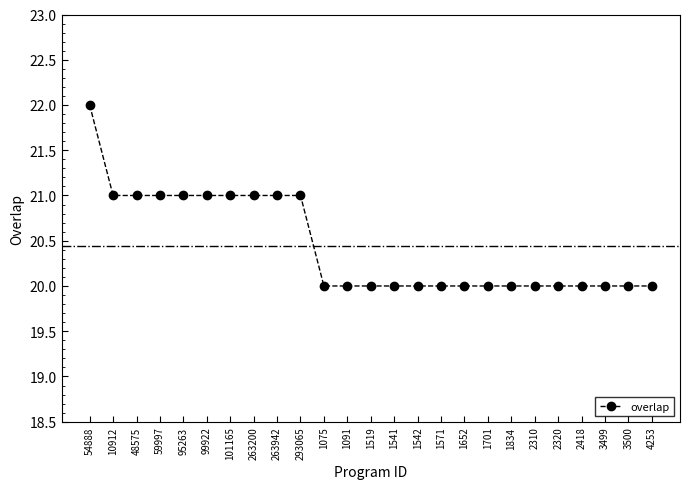

Which has a higher value, 1519 or 54888?

54888